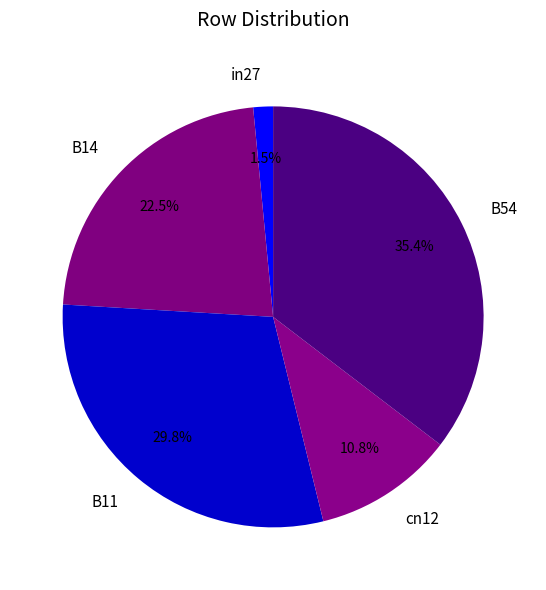

Is there any slice that represents more than half of the pie?

No